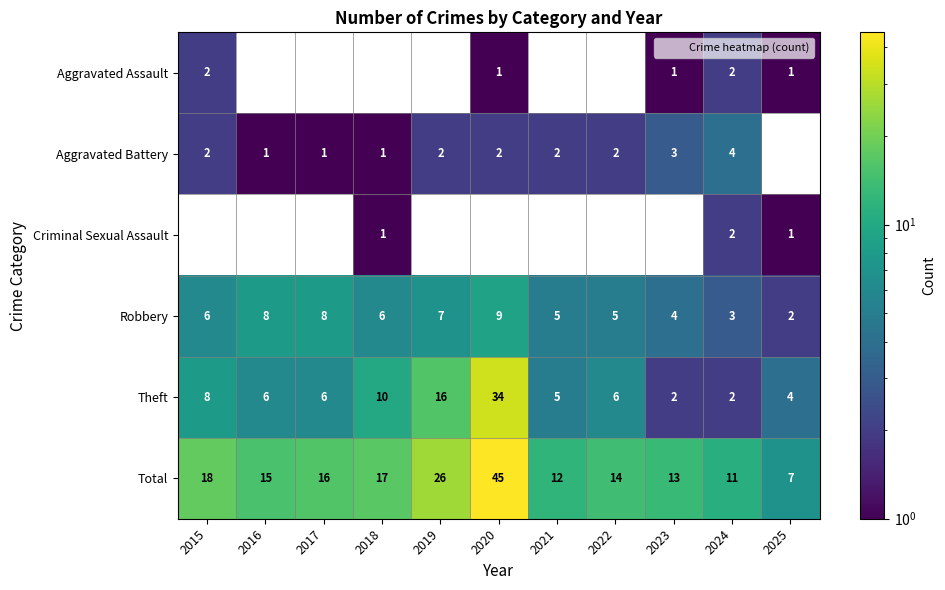

What is the difference between the highest and lowest values at 2020?

44.0